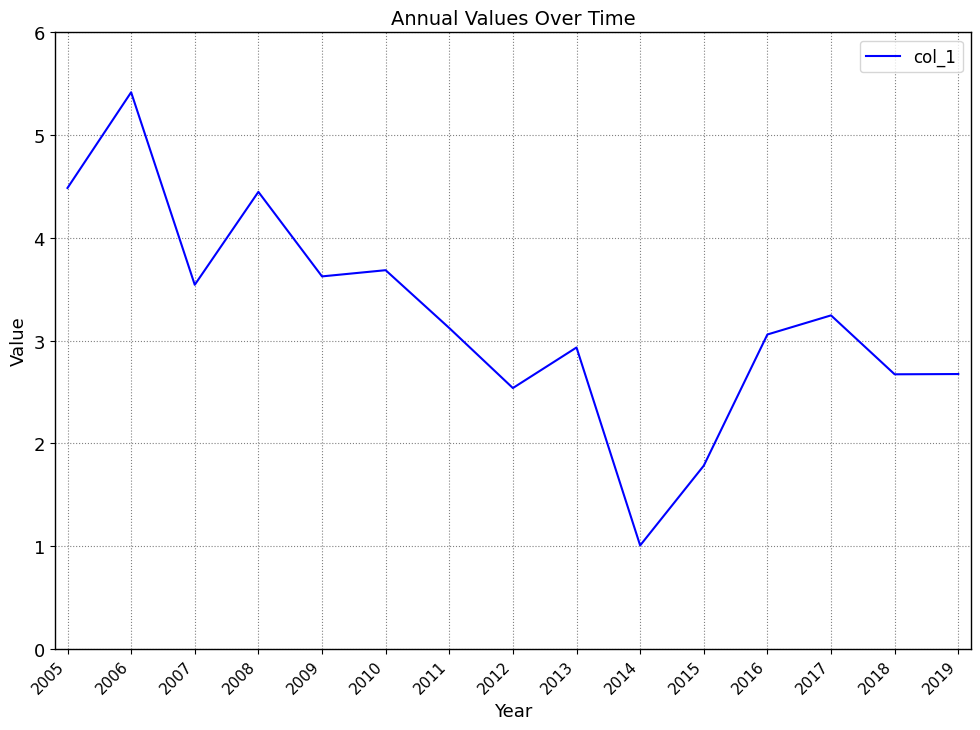

Reading right to left, list all the values displayed in this chart.

2019=2.7	2018=2.7	2017=3.2	2016=3.1	2015=1.8	2014=1.0	2013=2.9	2012=2.5	2011=3.1	2010=3.7	2009=3.6	2008=4.4	2007=3.5	2006=5.4	2005=4.5